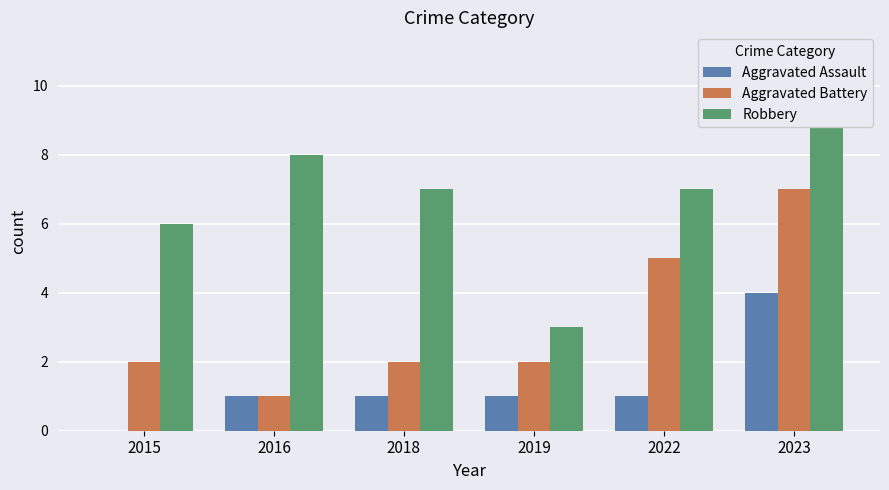

Which series changed the most between 2016 and 2022?

Aggravated Battery